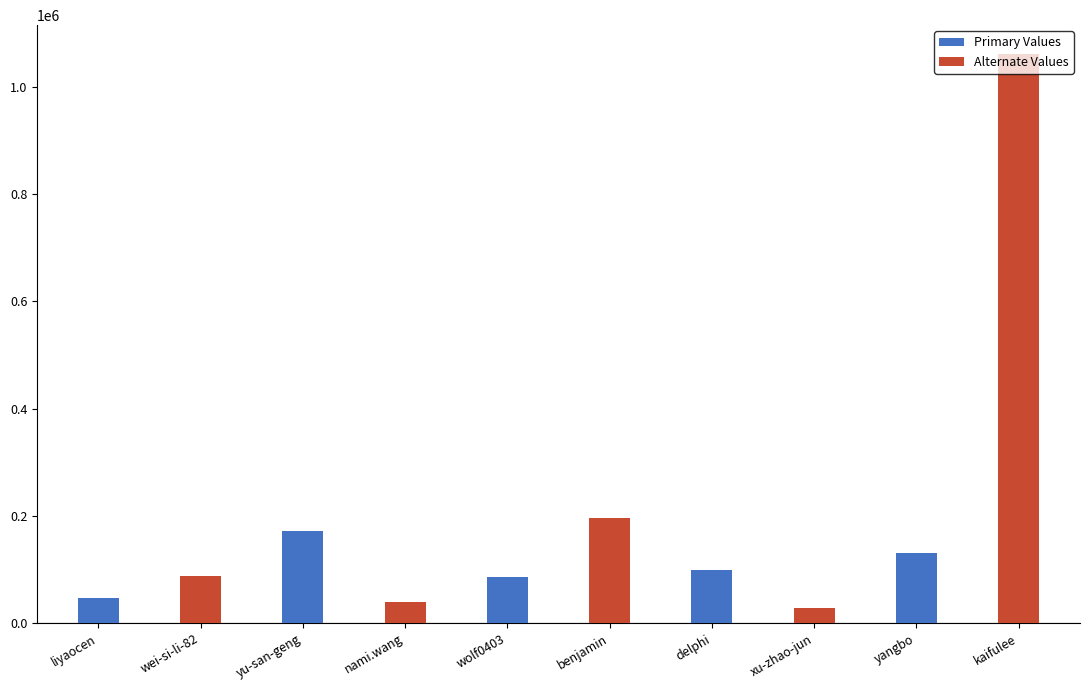

How many data points does each series have?

10